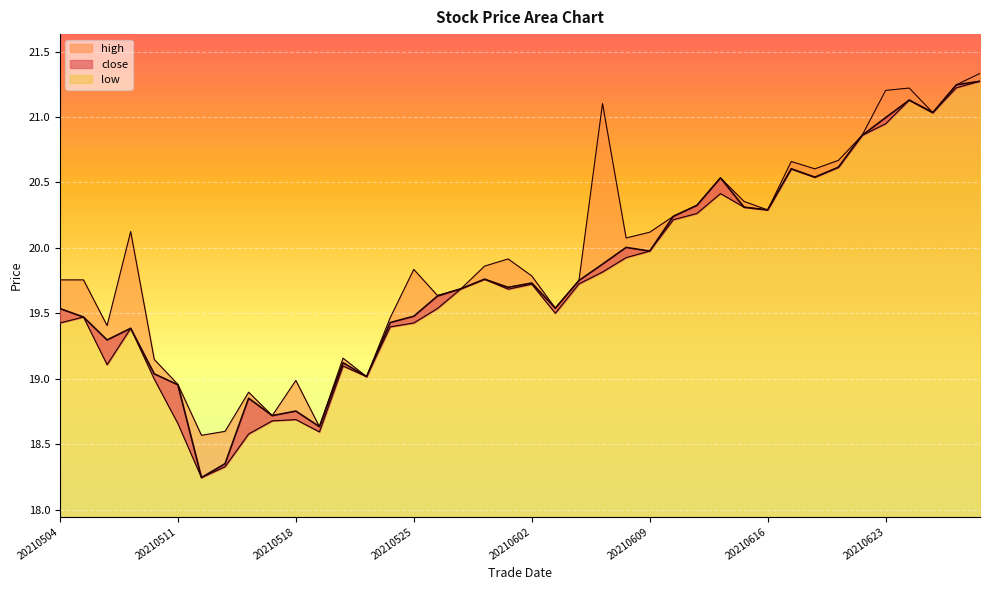

List the series in order of their overall mean, lowest first.

low, close, high